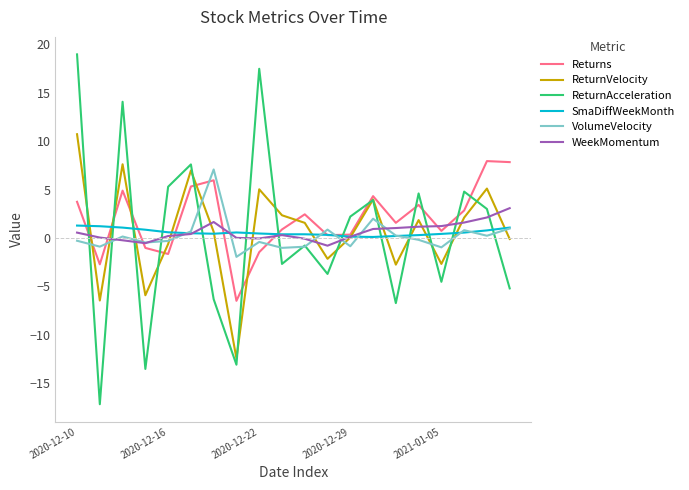

Does the chart display data point markers on the line(s)?

No